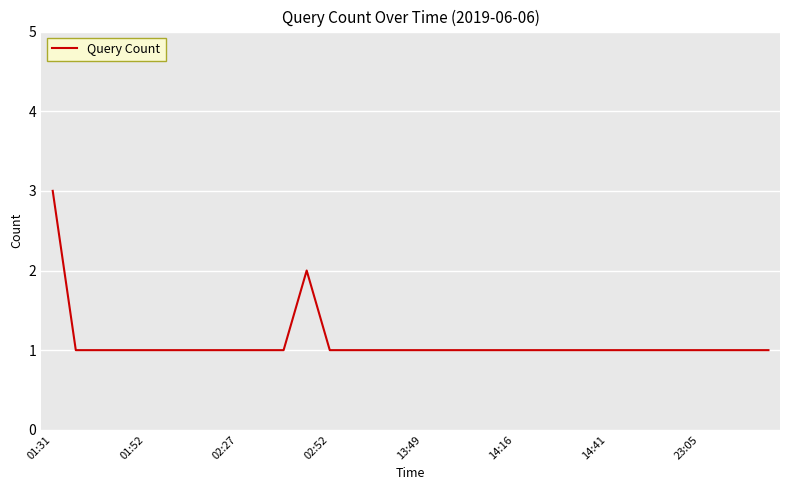

Which category has the highest value across all series?

01:31